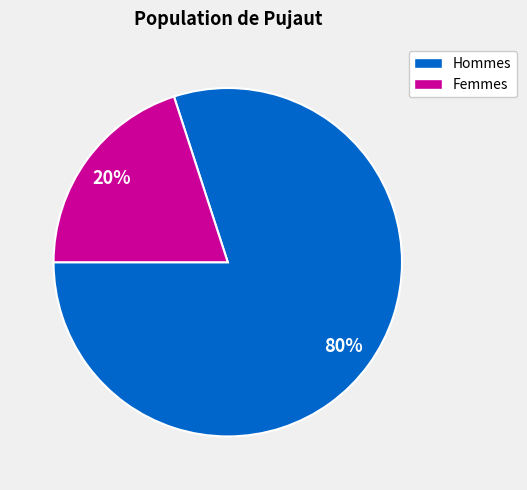

To the nearest percent, what is the average slice percentage?

50%